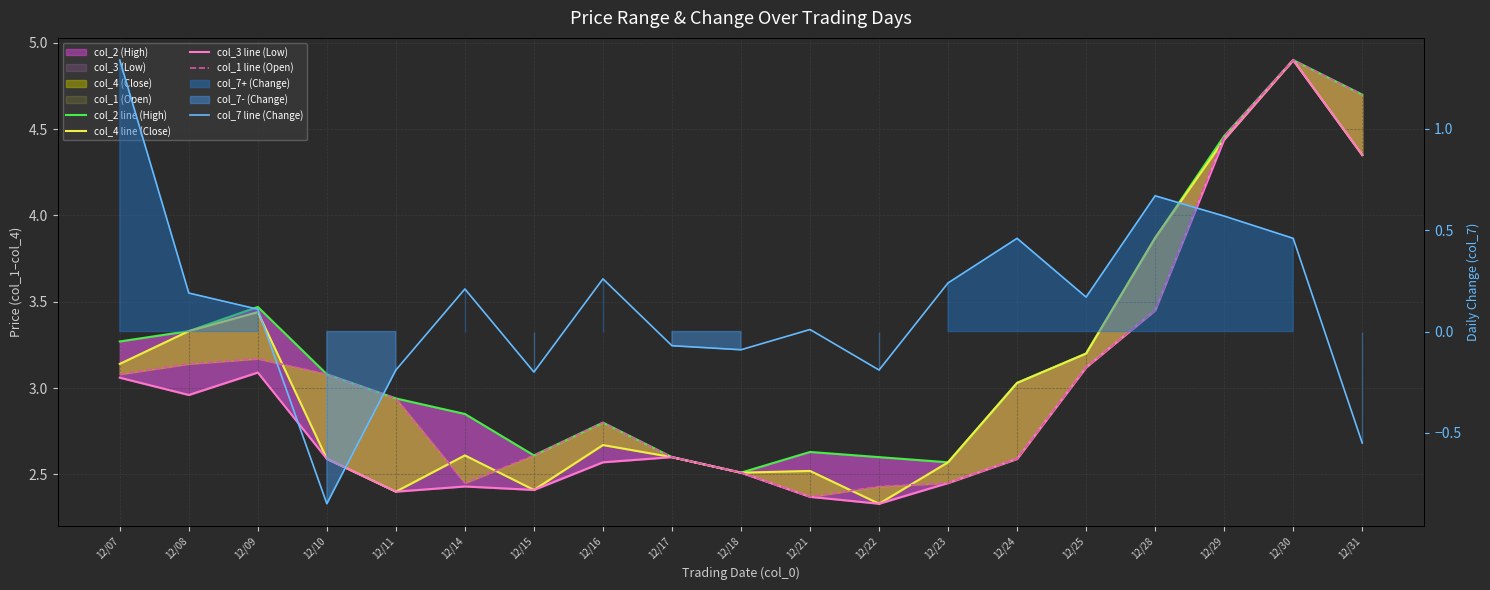

Is it true that col_3 line (Low) equals 2.6 at 12/16?

True